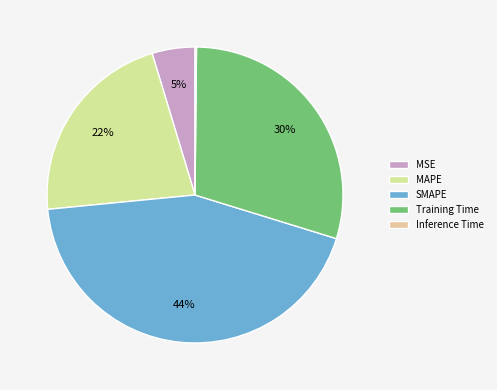

How many slices are in this pie chart?

5